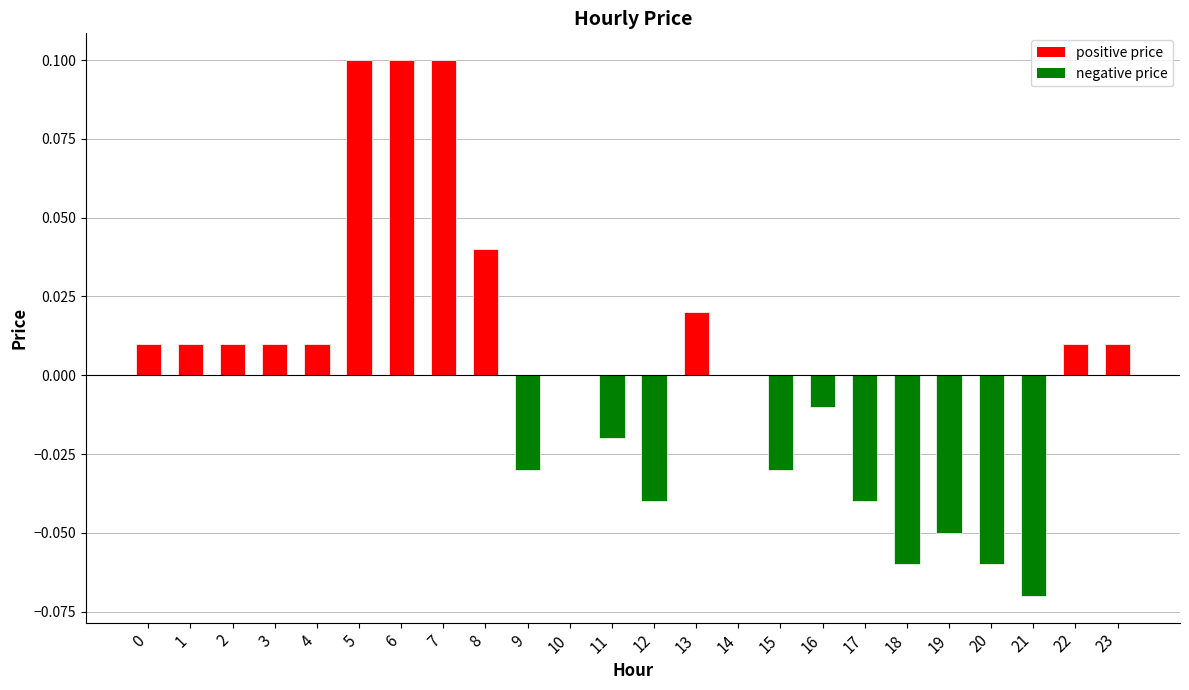

The value at 6 is 0.2. True or false?

False